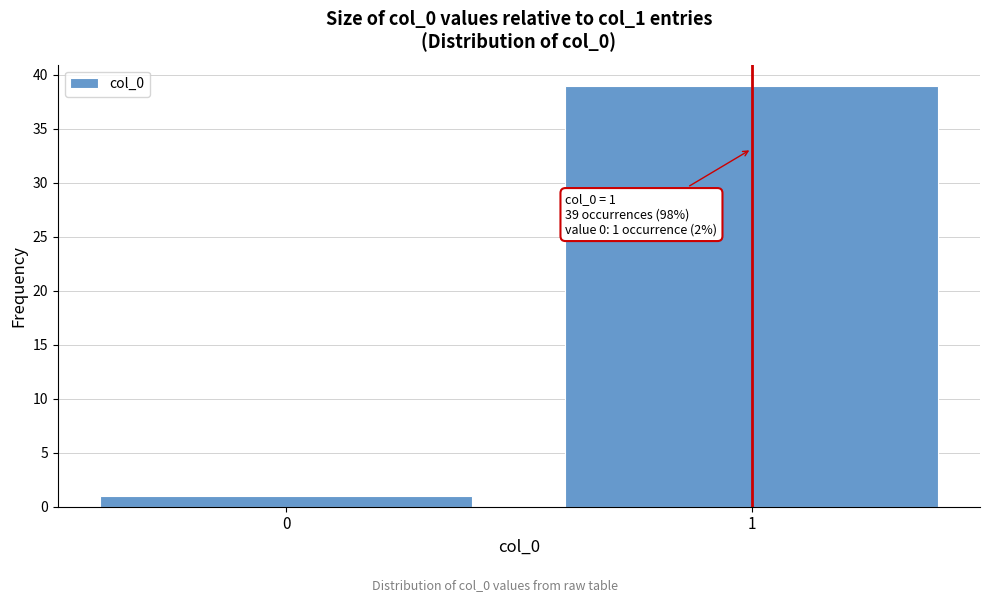

Reading left to right, what are all the values shown in this chart?

0=1	1=39